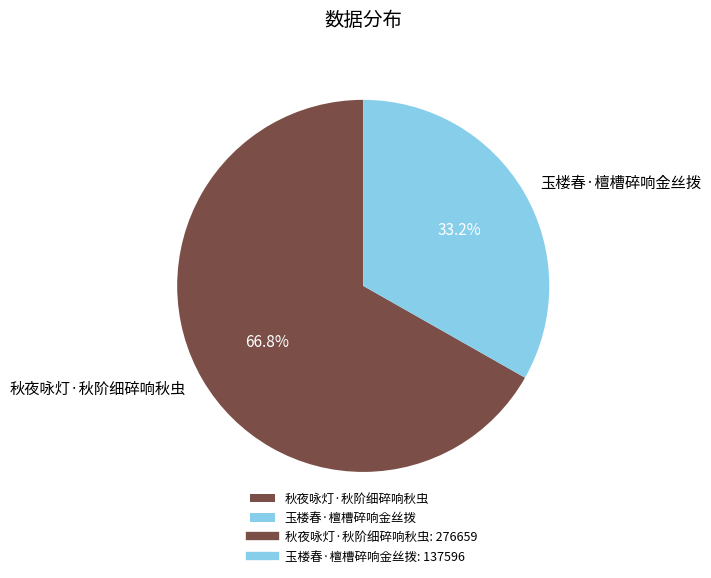

Which slice is the smallest?

玉楼春·檀槽碎响金丝拨